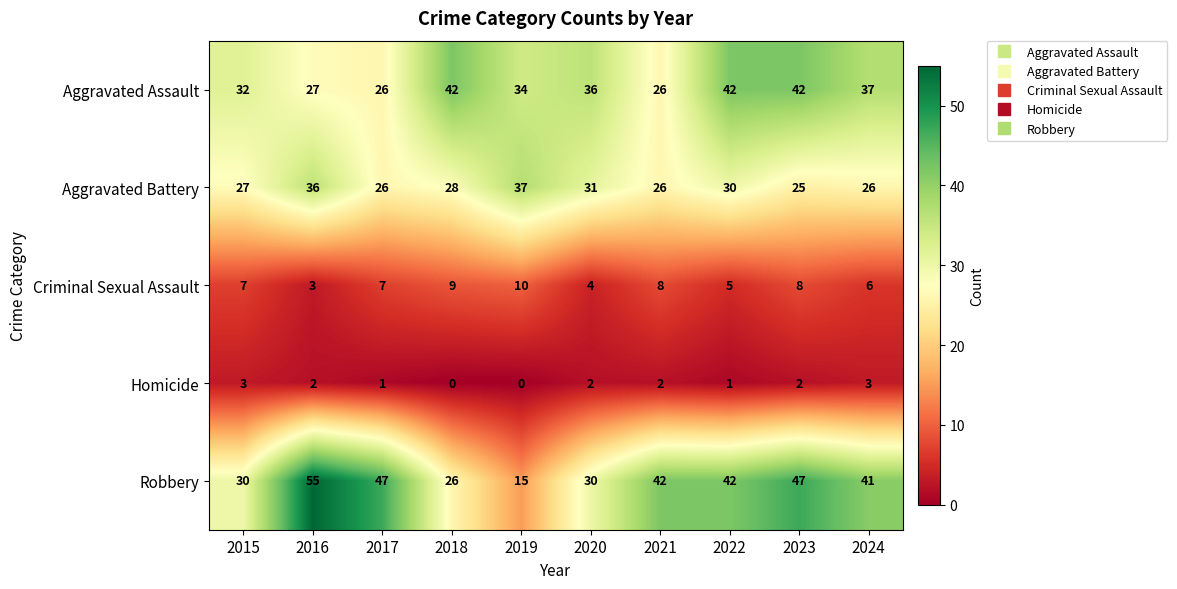

What is the total value across all series at 2018?

105